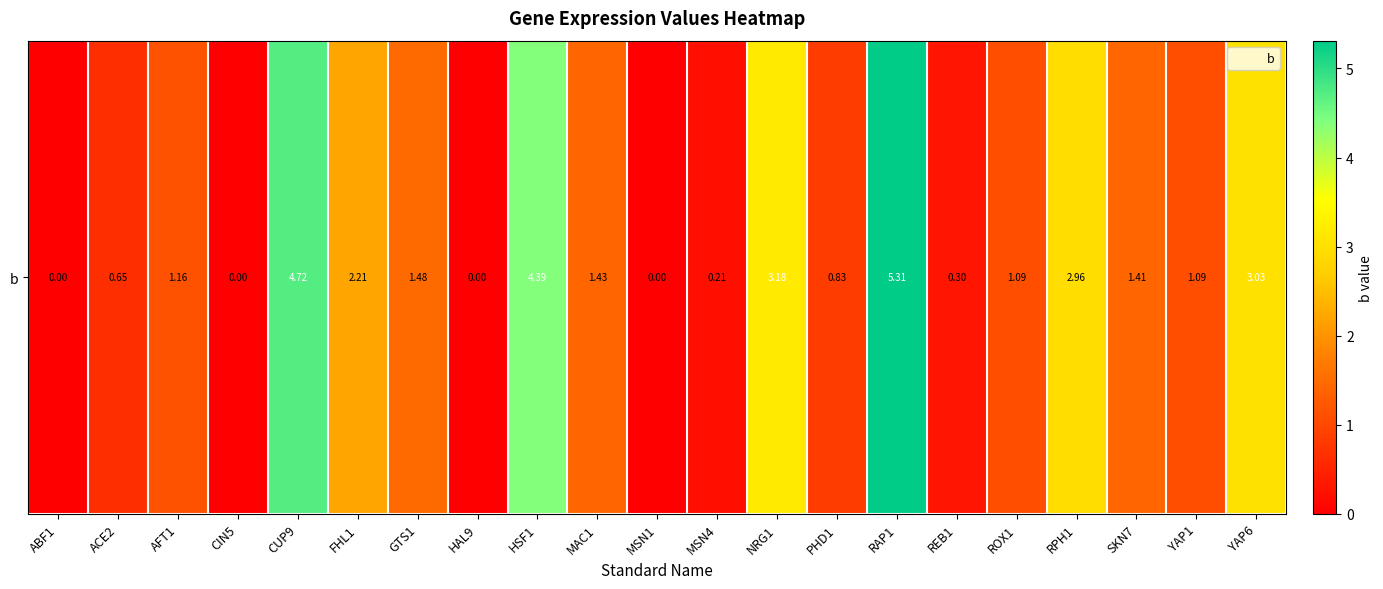

Is it true that the value at AFT1 is 0.8?

False